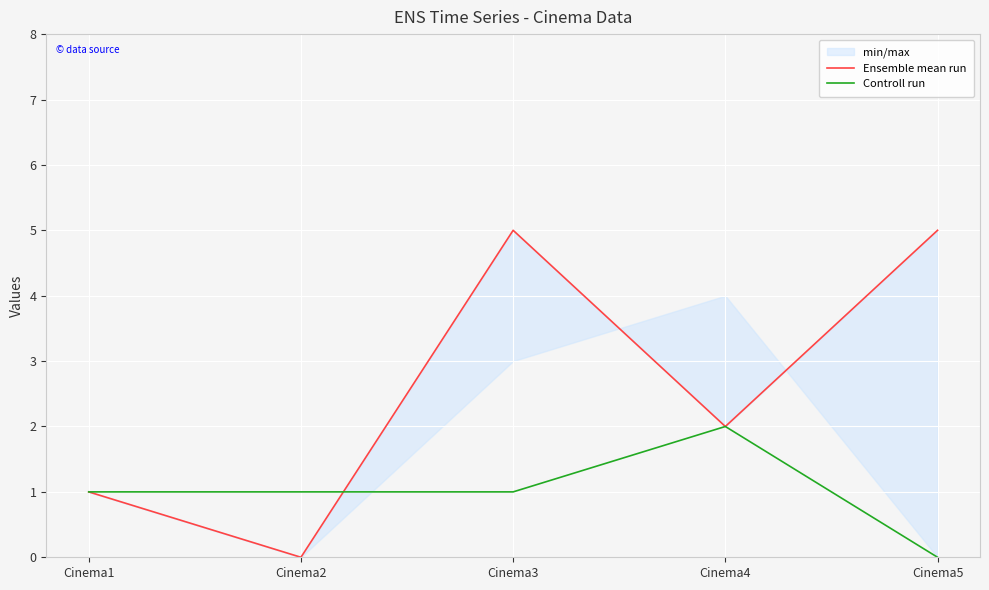

Which category has the lowest value in the Controll run series?

Cinema5